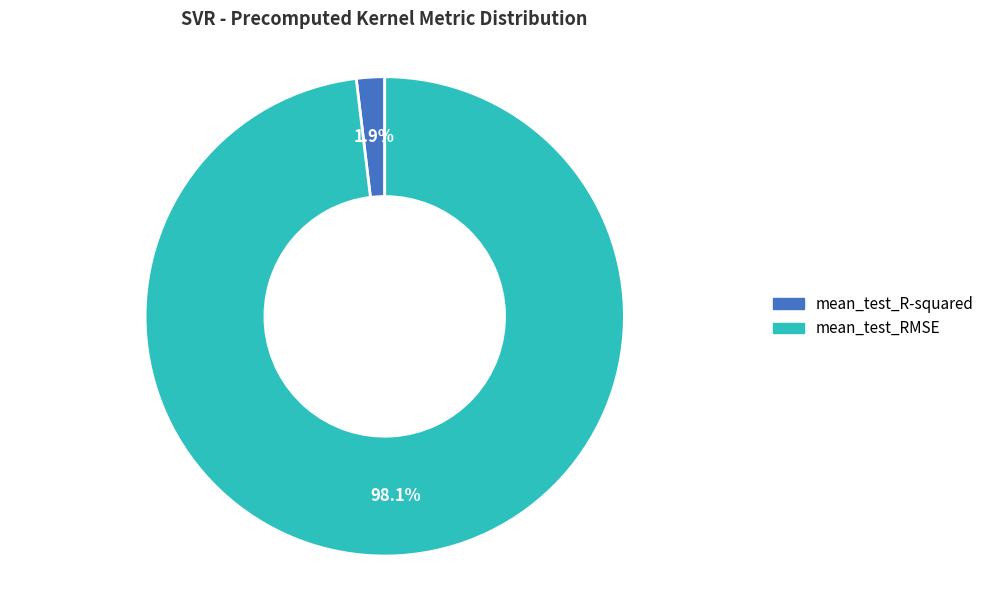

Which category accounts for the majority?

mean_test_RMSE